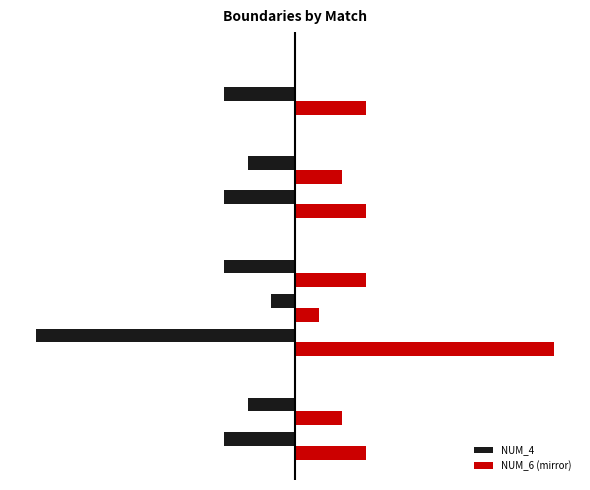

At how many categories does at least one series exceed 10?

1